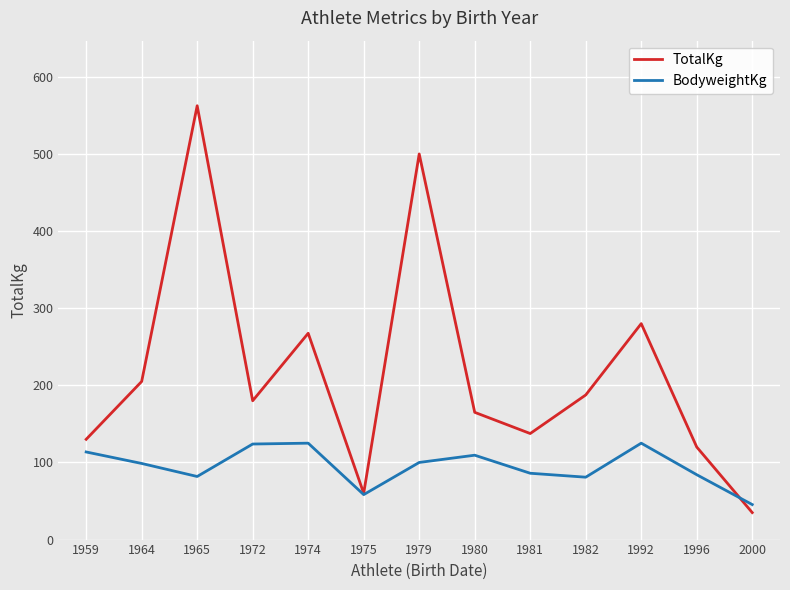

What are all the series names shown in the legend?

TotalKg, BodyweightKg